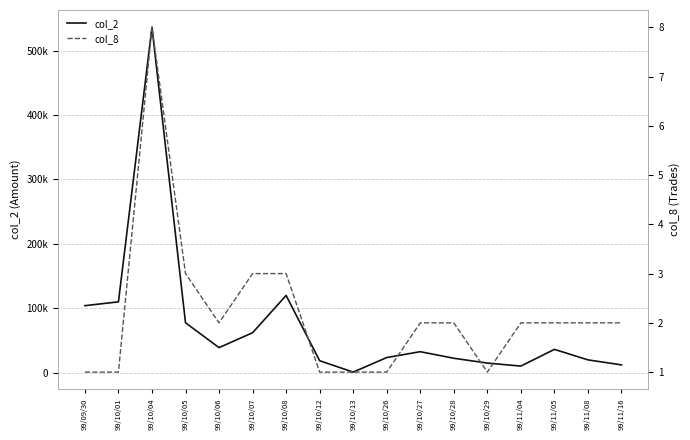

The col_2 series shows 800 at 99/10/13. True or false?

True